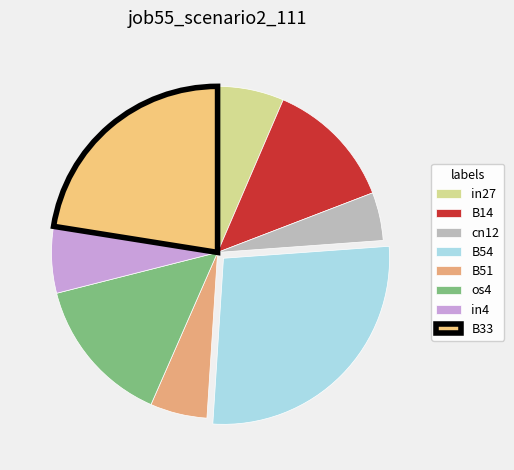

Is there any slice that represents more than half of the pie?

No